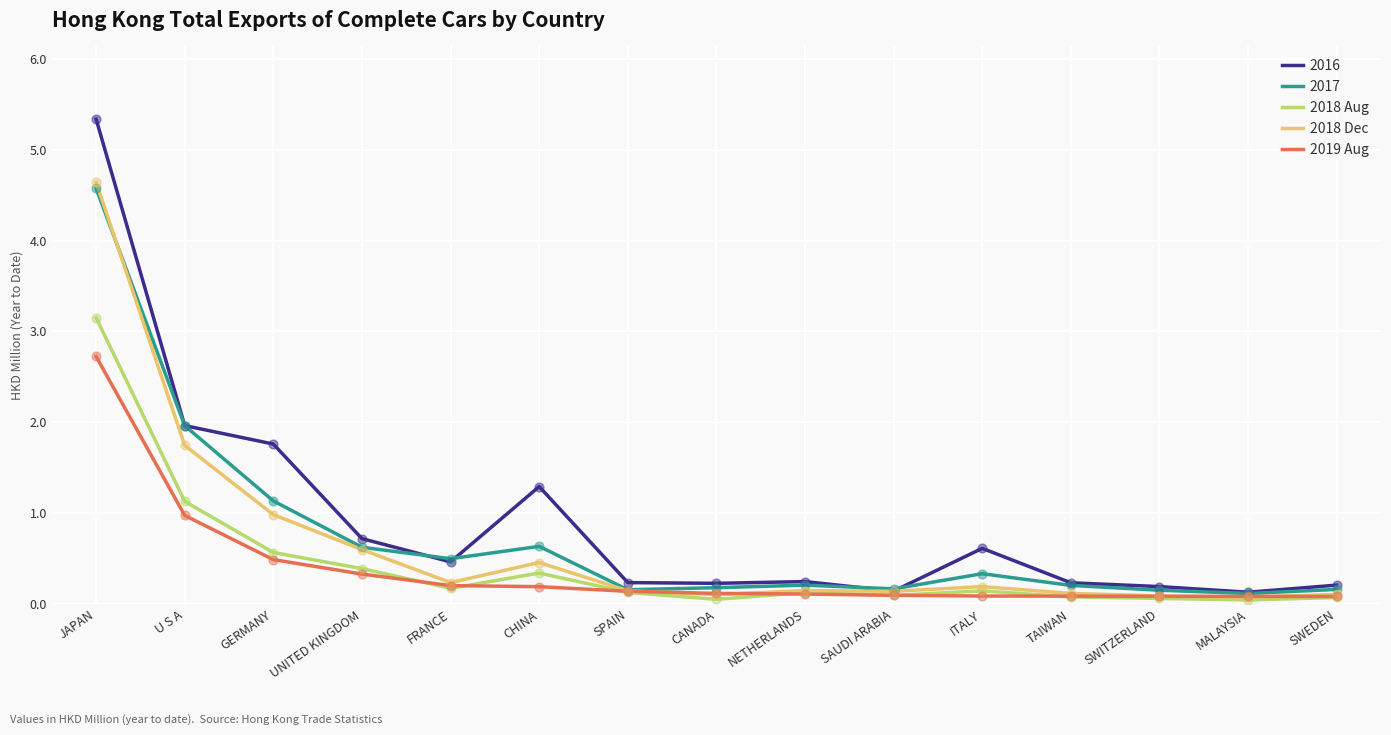

At which category is the sum across all series the highest?

JAPAN